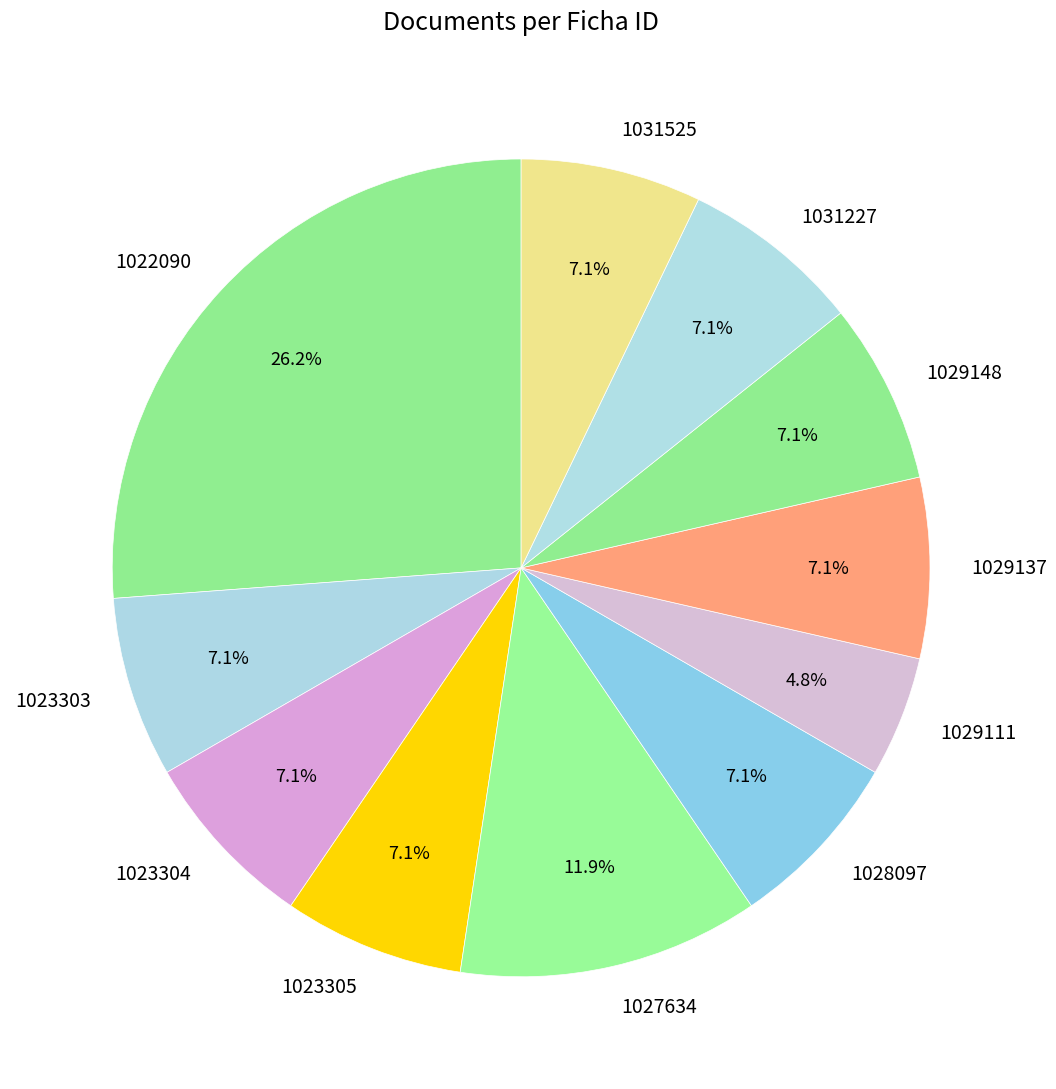

The 1031227 slice represents 7% of the pie. True or false?

True